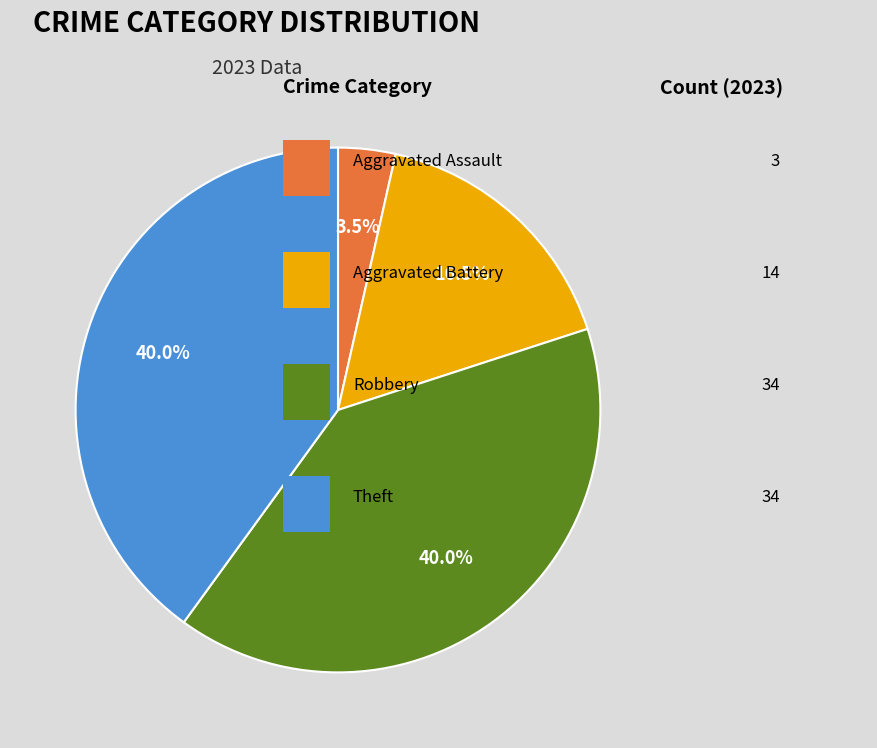

Is there any slice that represents more than half of the pie?

No